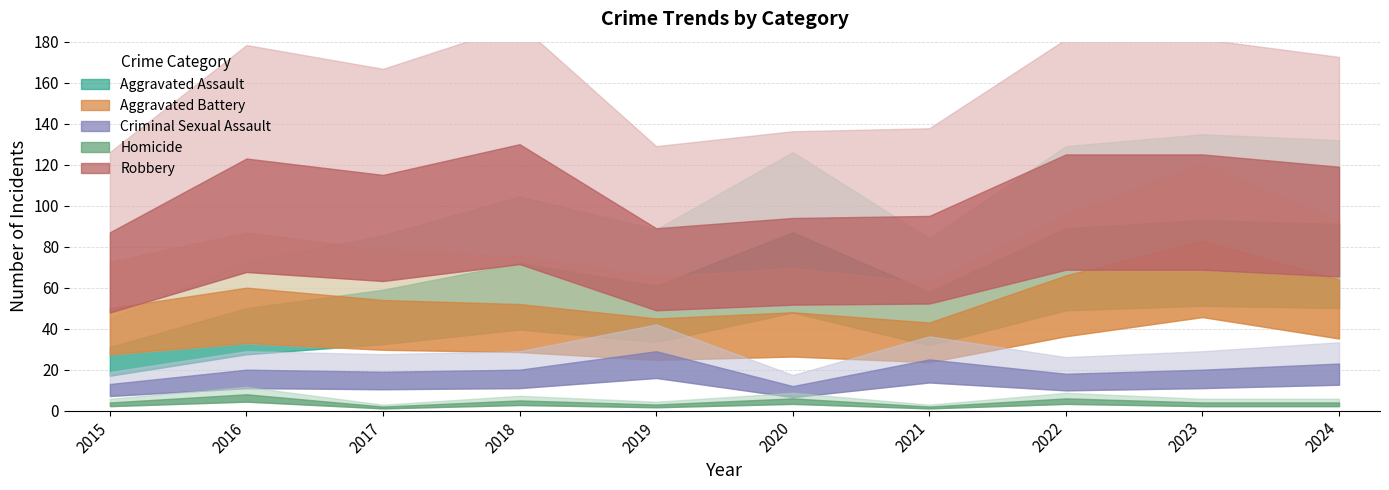

Rank the series by their maximum value, from lowest to highest.

Homicide, Criminal Sexual Assault, Aggravated Battery, Aggravated Assault, Robbery